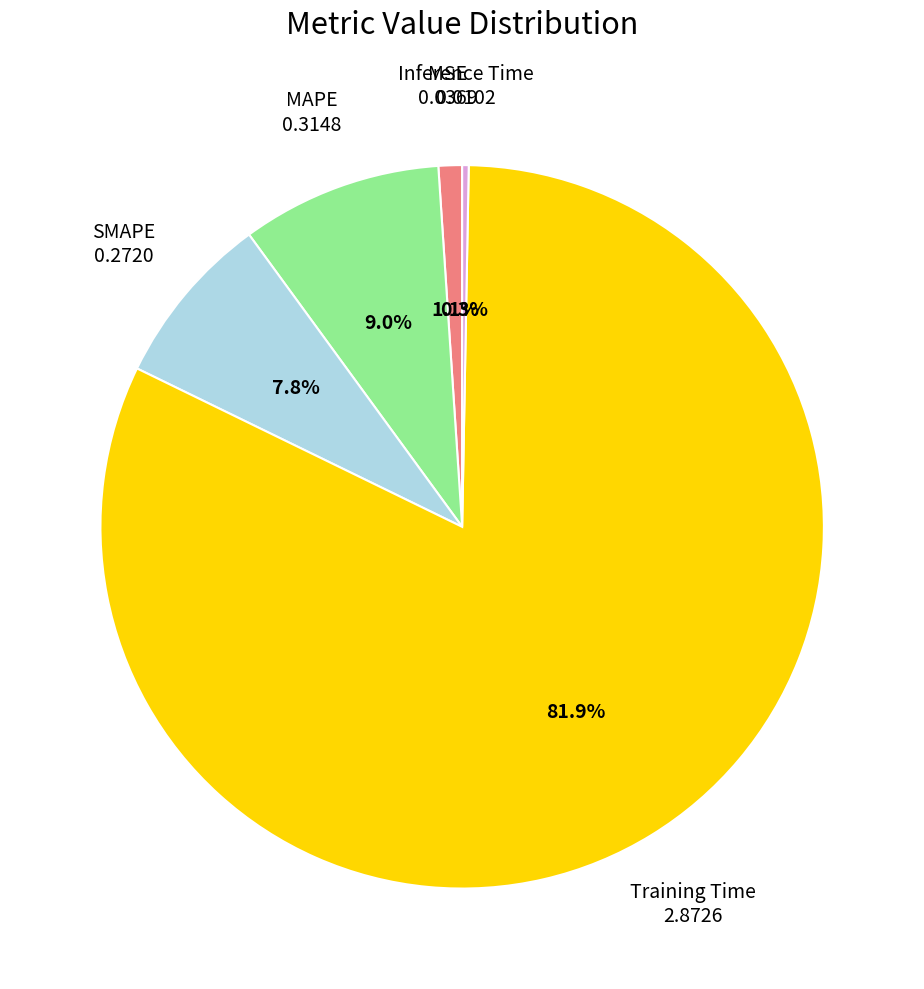

Is there any slice that represents more than half of the pie?

Yes